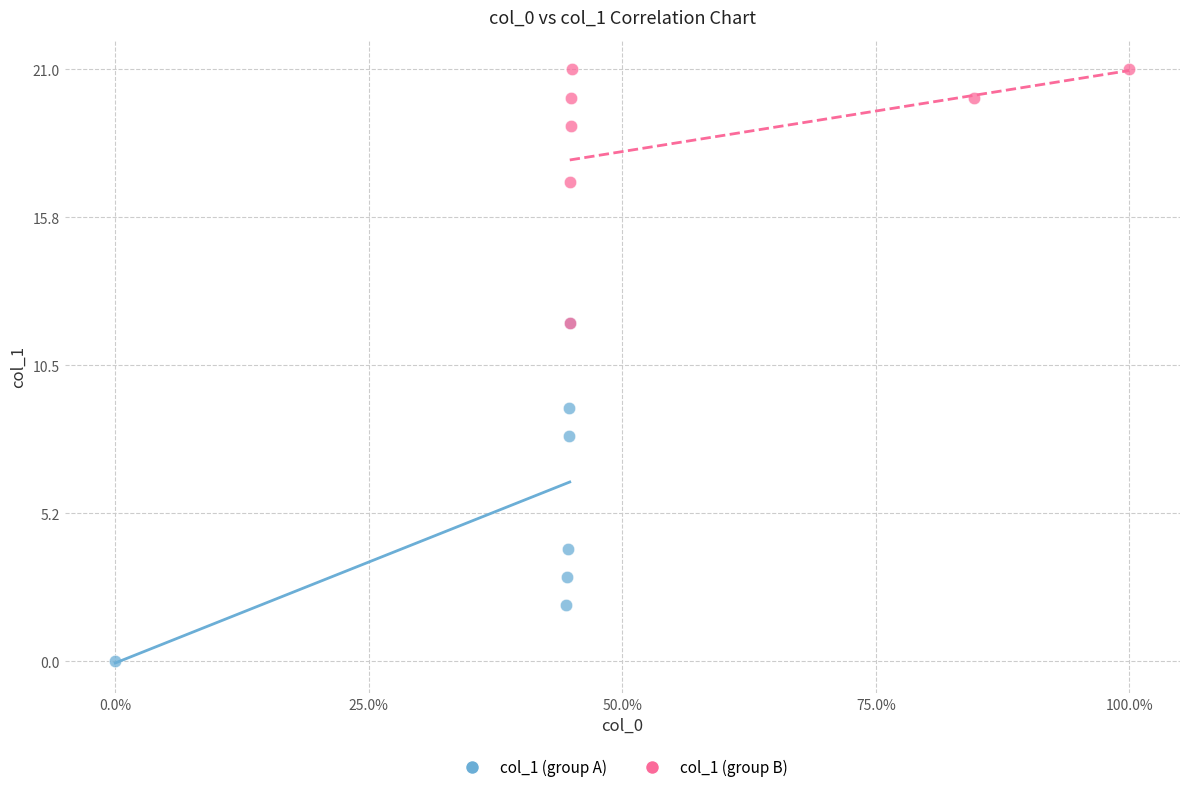

Which series contains the highest Y value?

col_1 (group B)